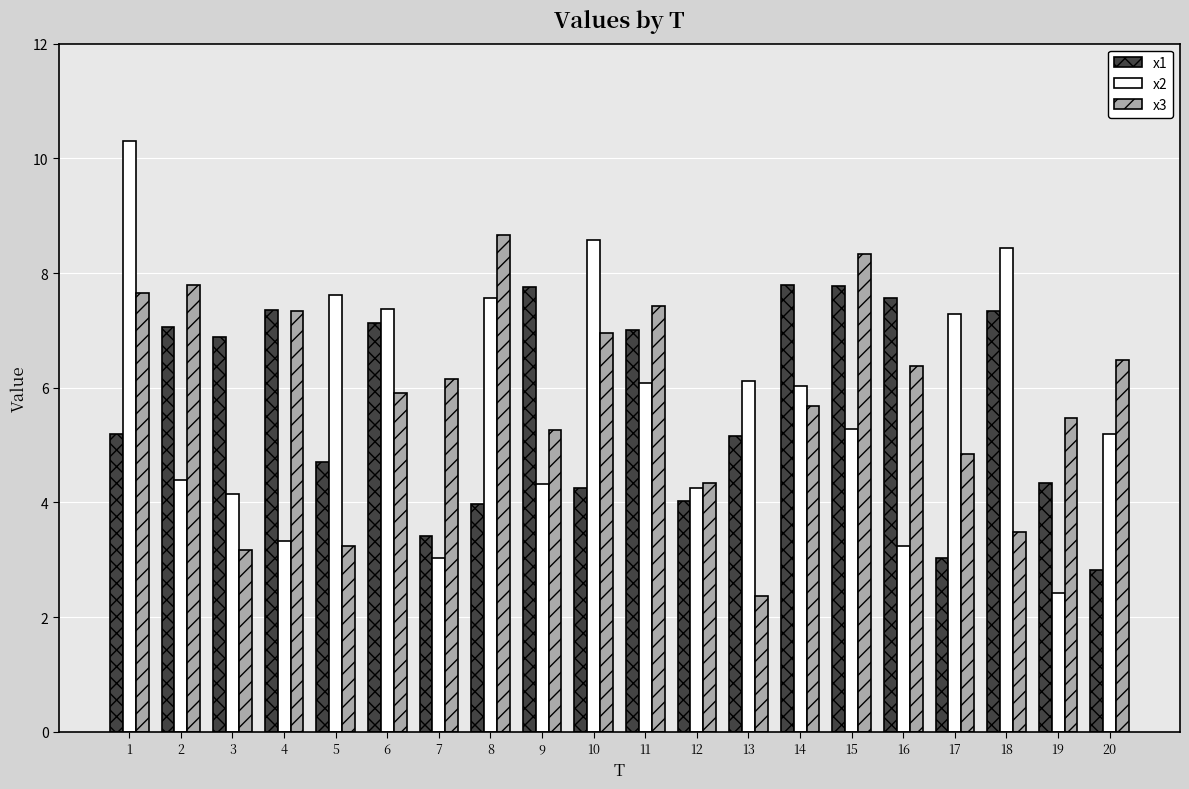

What is the value of the x3 bar at the 5th from the left?

3.2